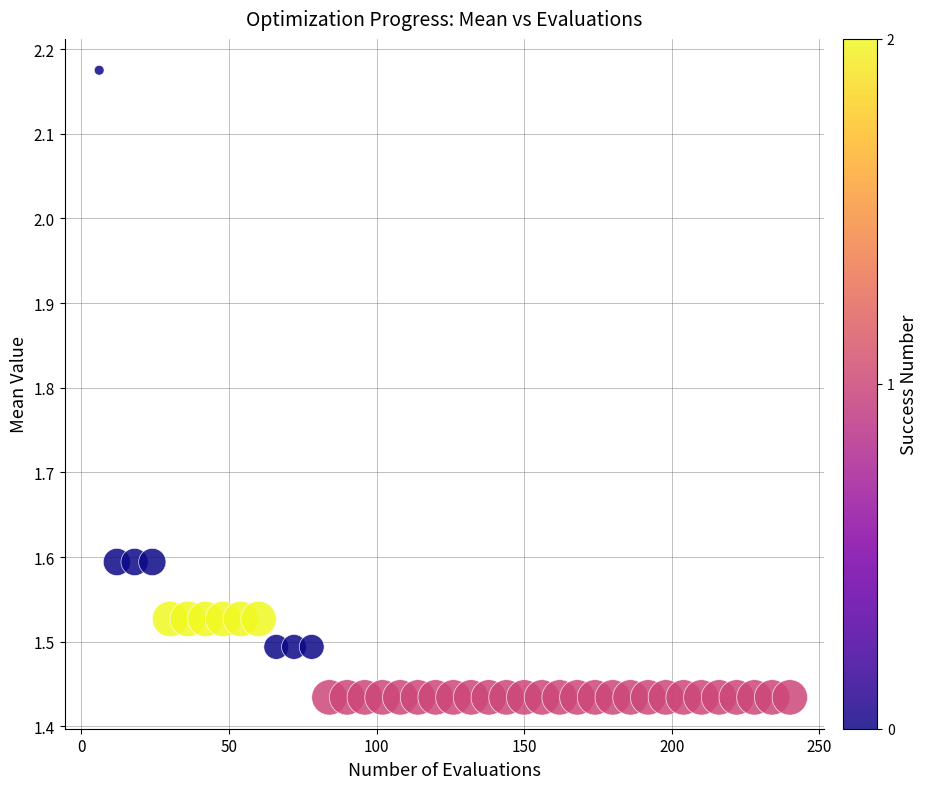

What is the range of Y values (max minus min)?

0.7